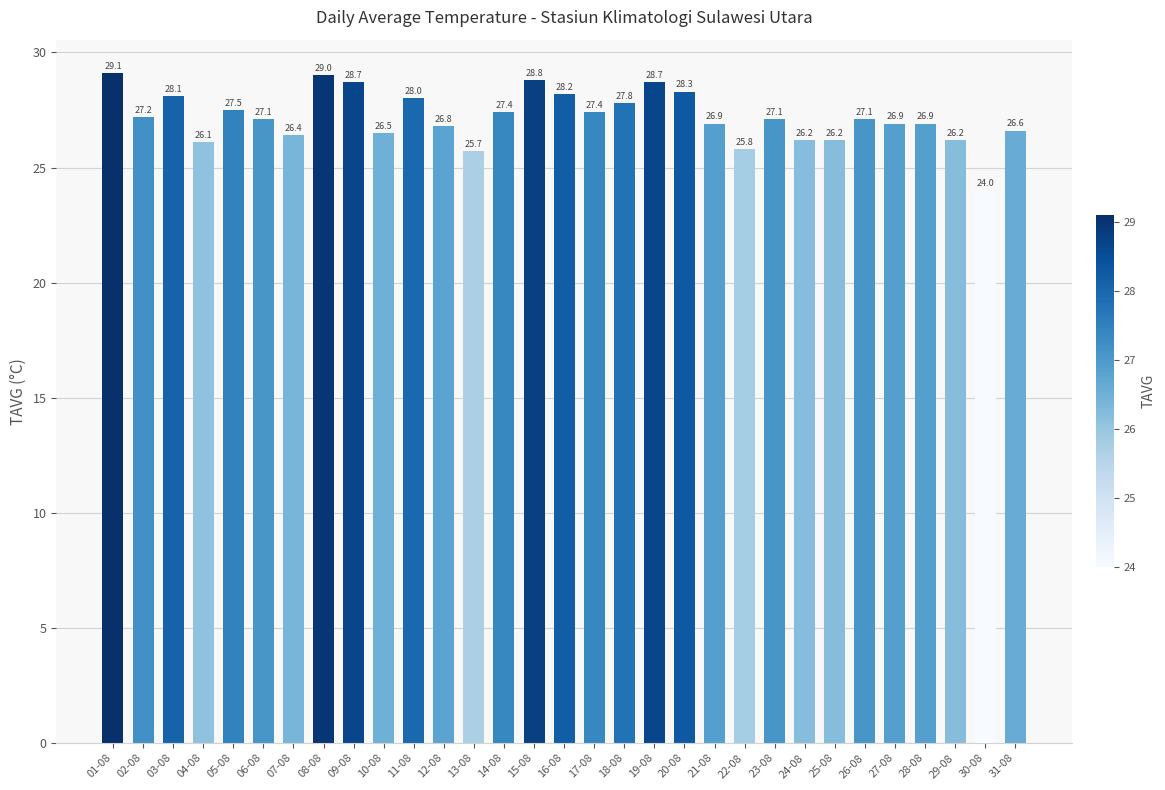

Which label corresponds to the largest value in the chart?

01-08